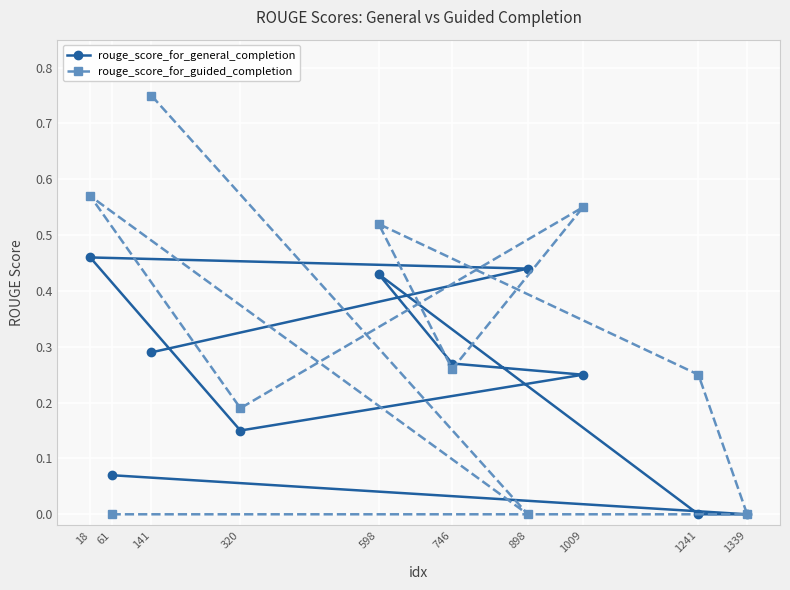

Is the value of rouge_score_for_guided_completion at 320 greater than the value of rouge_score_for_general_completion at 1339?

Yes